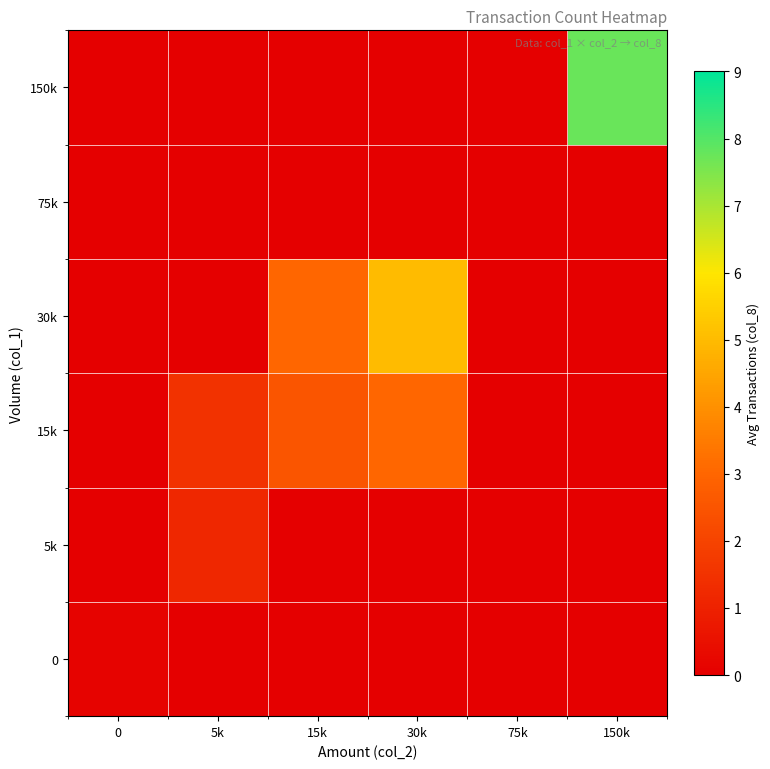

Reading left to right, what are all the values shown in this chart?

0: 0=0.1	5k=0.0	15k=0.0	30k=0.0	75k=0.0	150k=0.0
5k: 0=0.0	5k=1.2	15k=0.0	30k=0.0	75k=0.0	150k=0.0
15k: 0=0.0	5k=1.5	15k=2.5	30k=3.0	75k=0.0	150k=0.0
30k: 0=0.0	5k=0.0	15k=3.0	30k=5.0	75k=0.0	150k=0.0
75k: 0=0.0	5k=0.0	15k=0.0	30k=0.0	75k=0.0	150k=0.0
150k: 0=0.0	5k=0.0	15k=0.0	30k=0.0	75k=0.0	150k=7.8